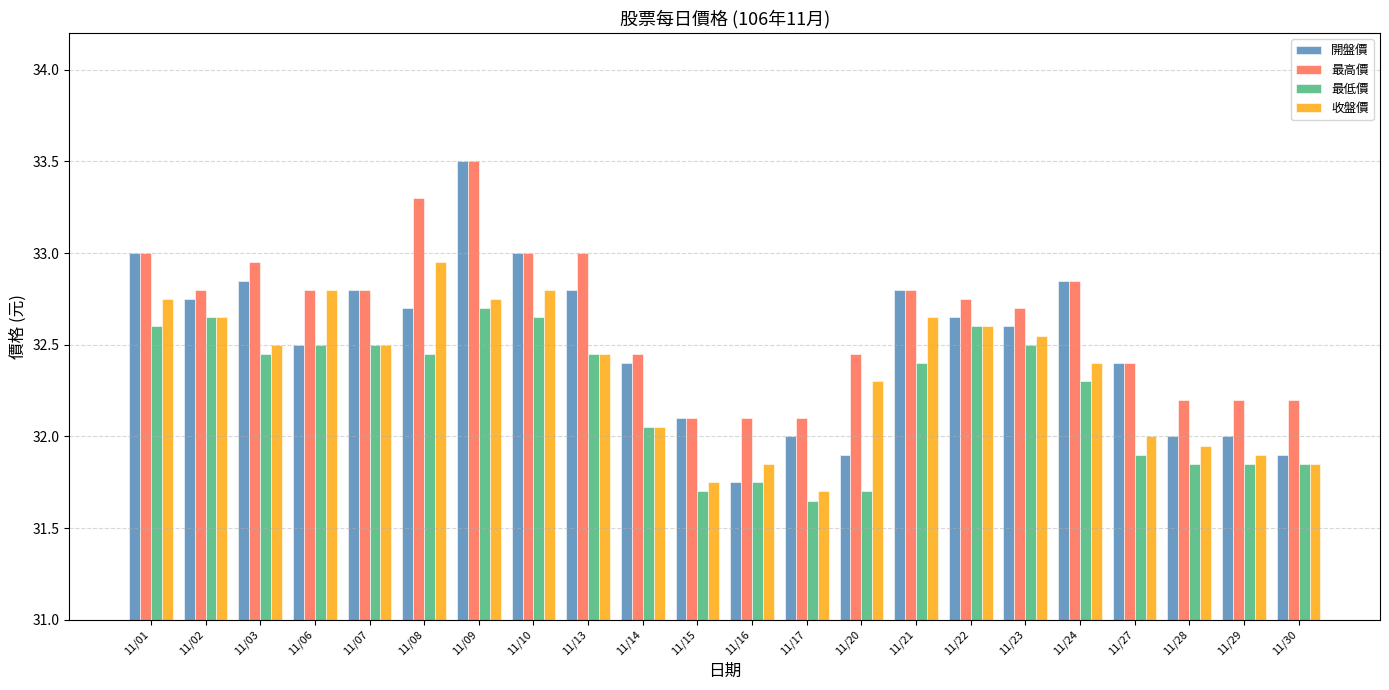

Is the value of 收盤價 at 11/15 greater than the value of 最低價 at 11/01?

No